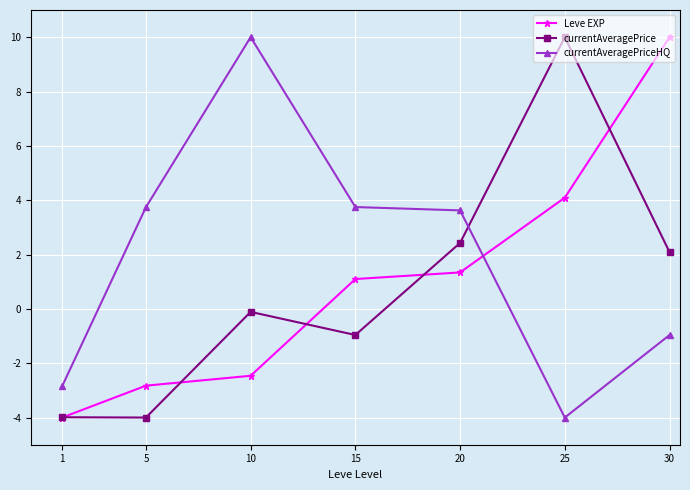

What are all the series names shown in the legend?

Leve EXP, currentAveragePrice, currentAveragePriceHQ